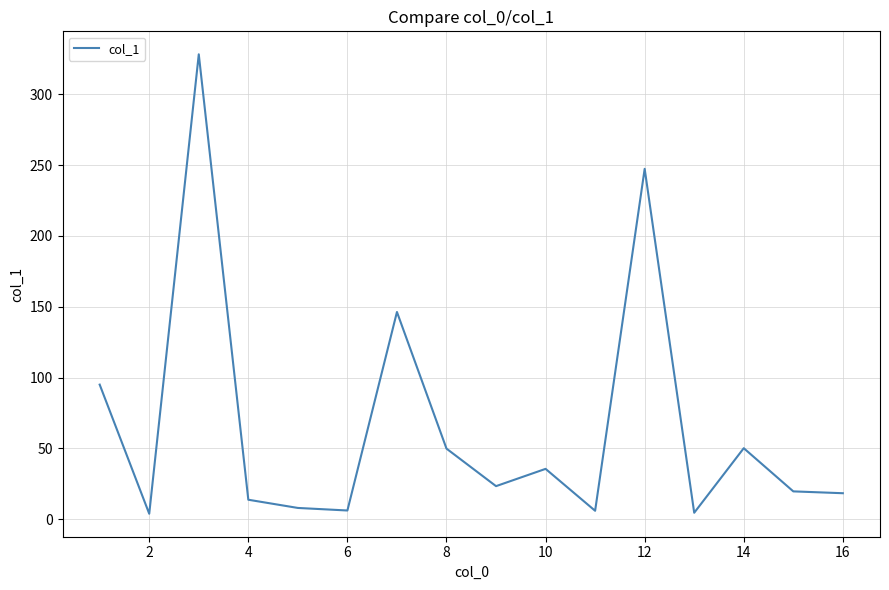

True or false: there are more than 1 points higher than both neighbors.

True